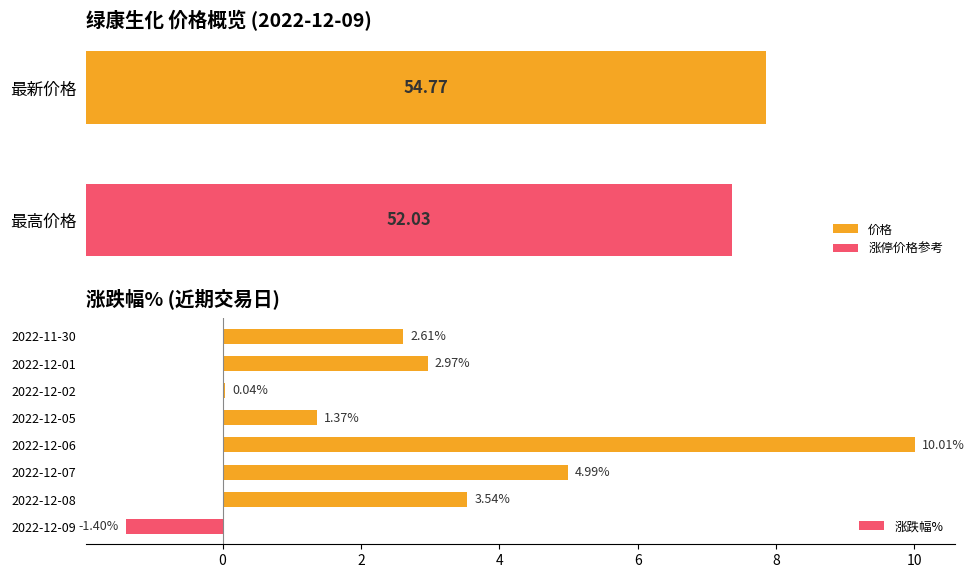

What is the sum of the 涨跌幅% values at 2022-12-08 and 2022-12-07?

8.5